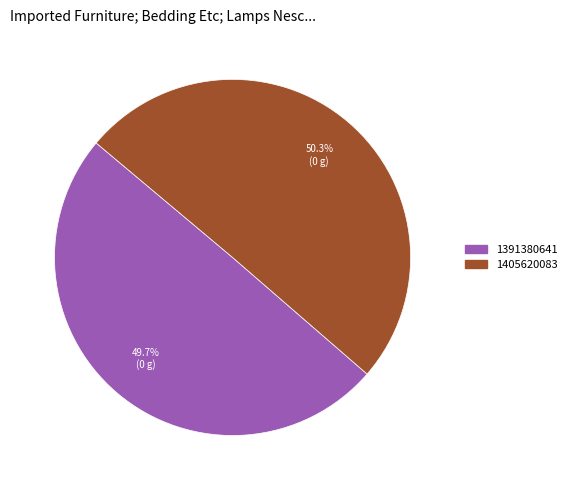

Does 1405620083 represent more than half of the total?

Yes